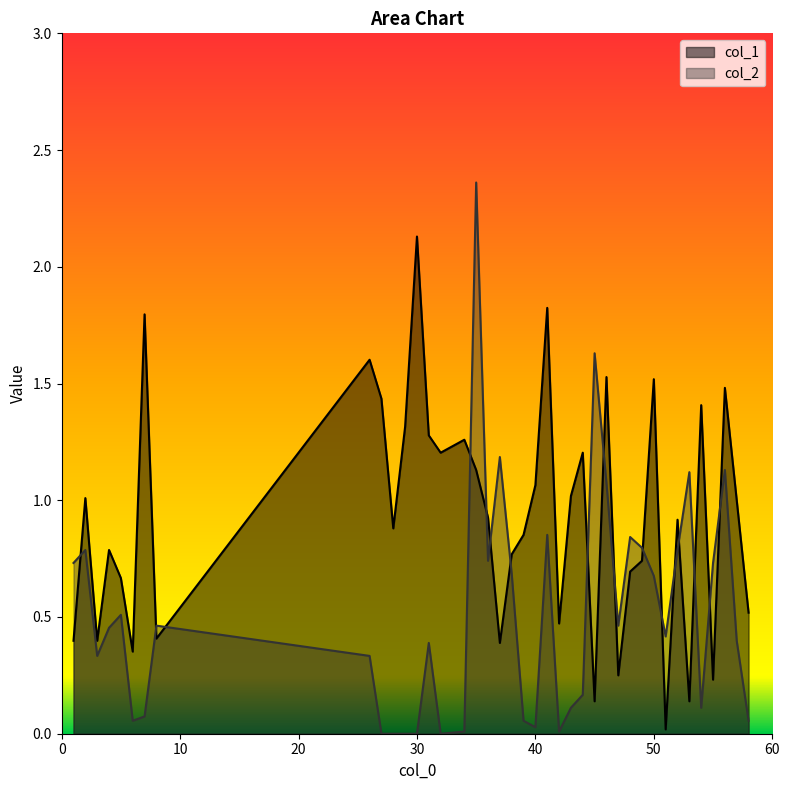

Does the chart display data point markers on the line(s)?

No